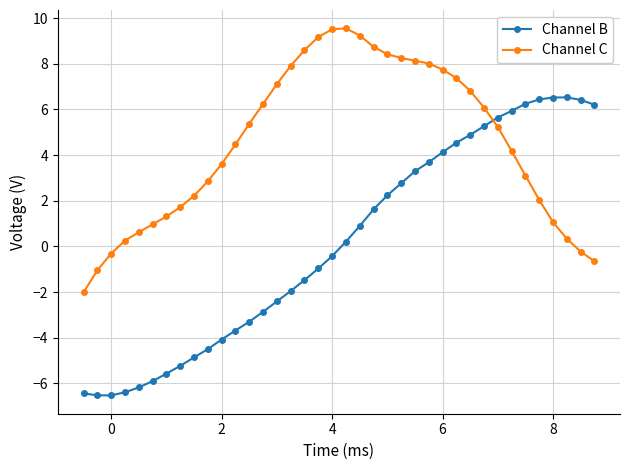

How many values in Channel B are above zero?

19